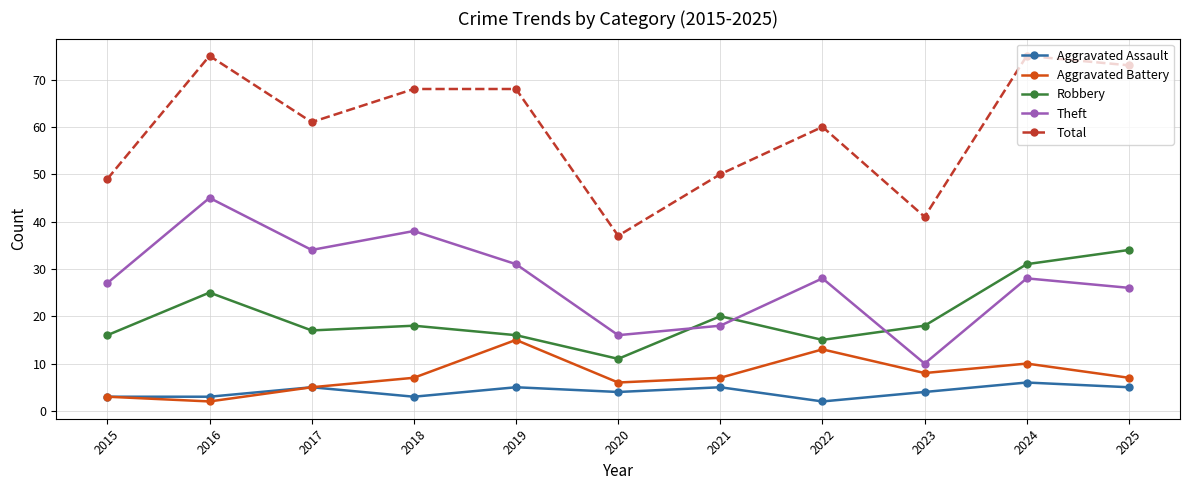

What is the lowest value of the Robbery series?

11